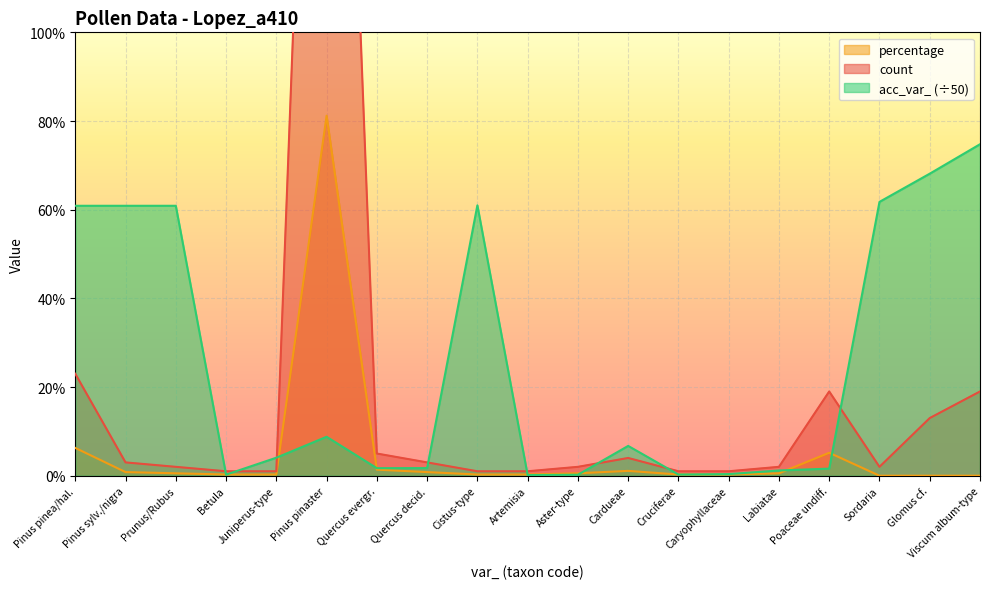

What is the maximum value for acc_var_ (÷50)?

74.8